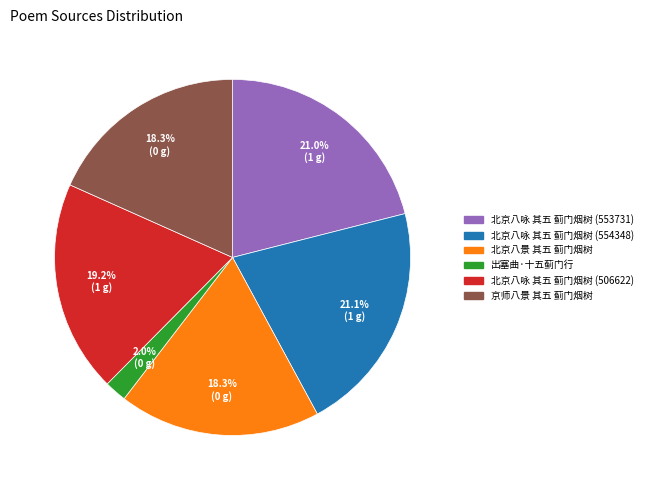

The 京师八景 其五 蓟门烟树 slice represents 28% of the pie. True or false?

False